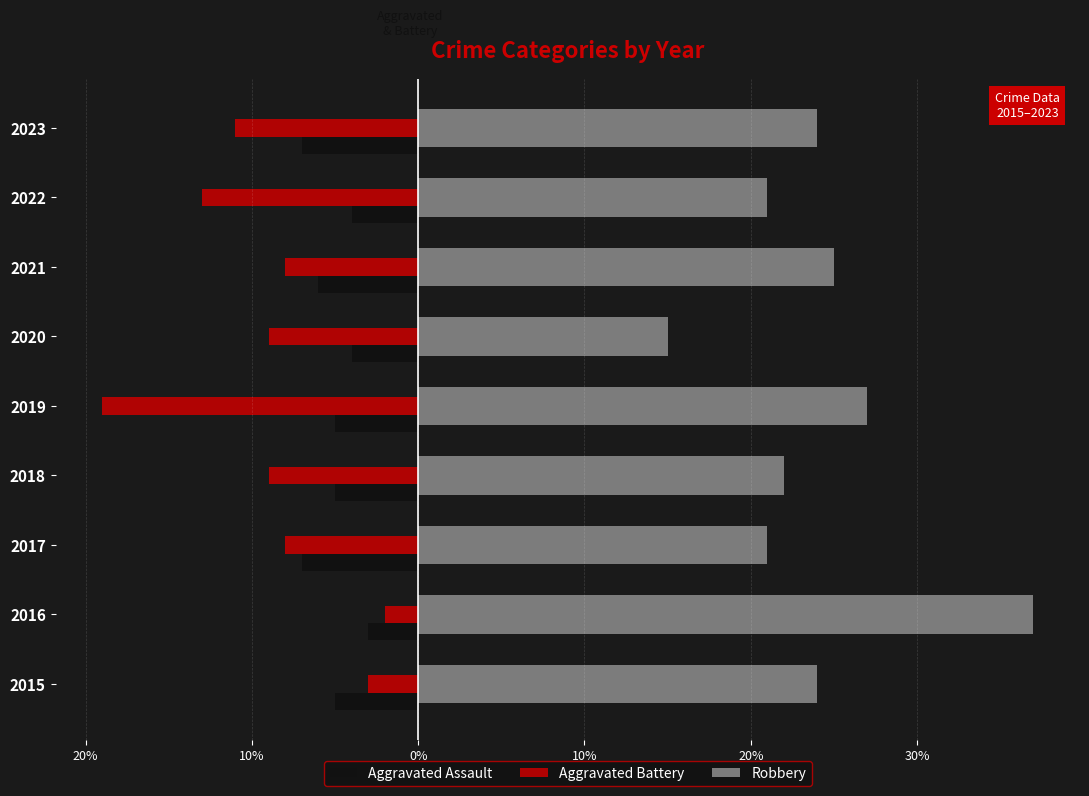

What is the maximum value for Aggravated Battery?

-2